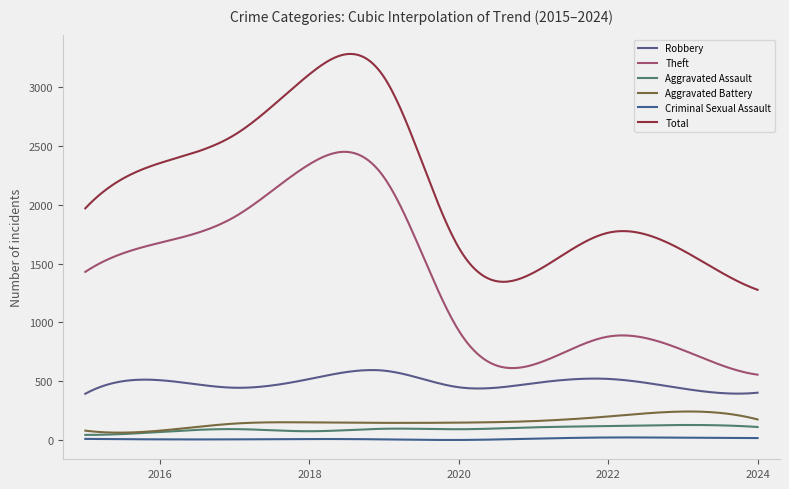

How many lines are shown in the chart?

6